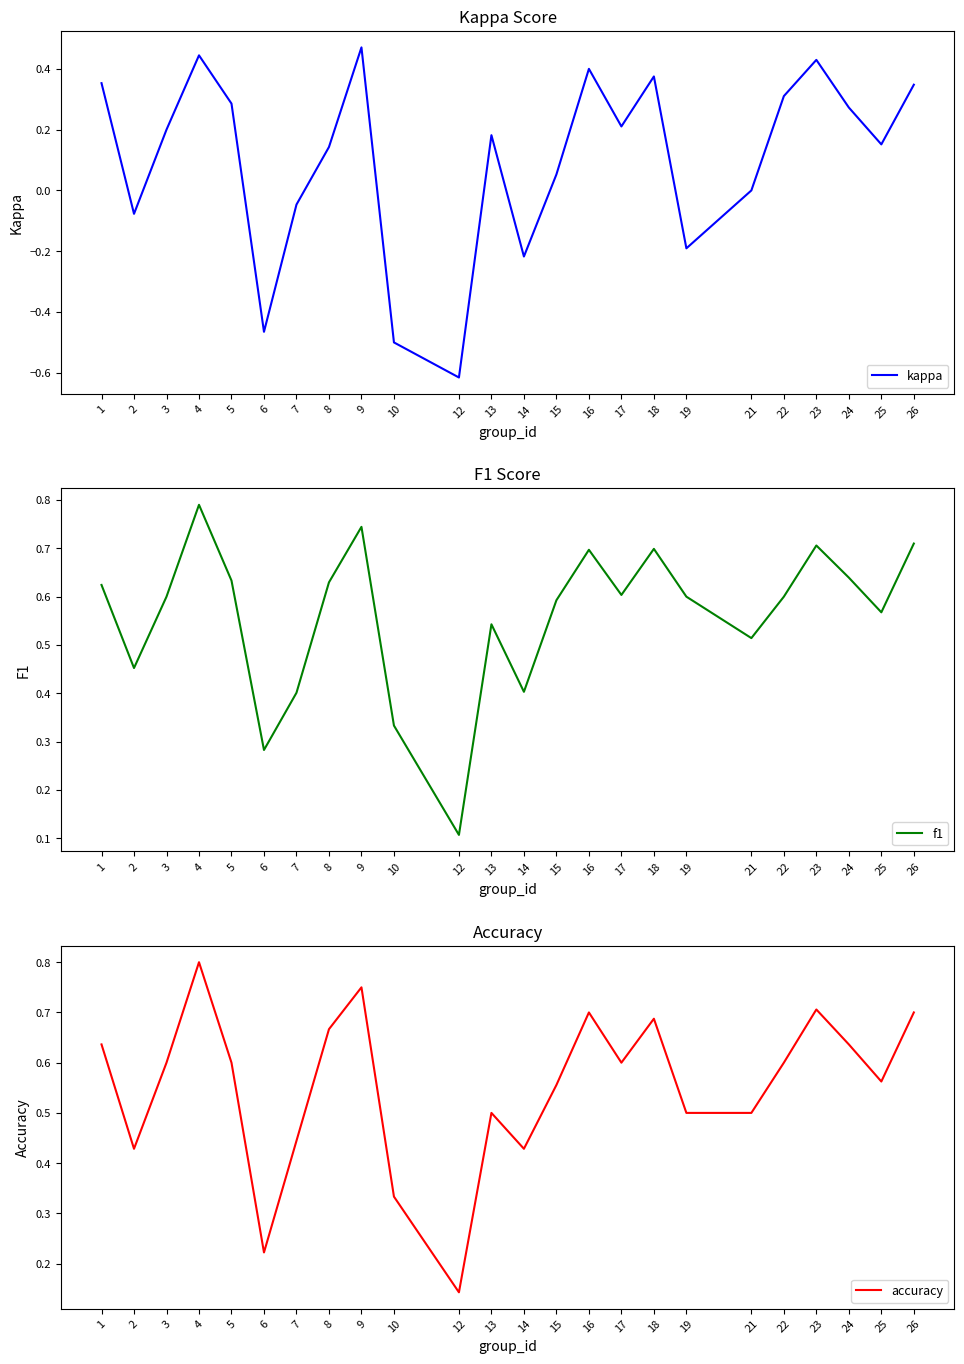

In accuracy, how many points are lower than both neighbors (excluding endpoints)?

6